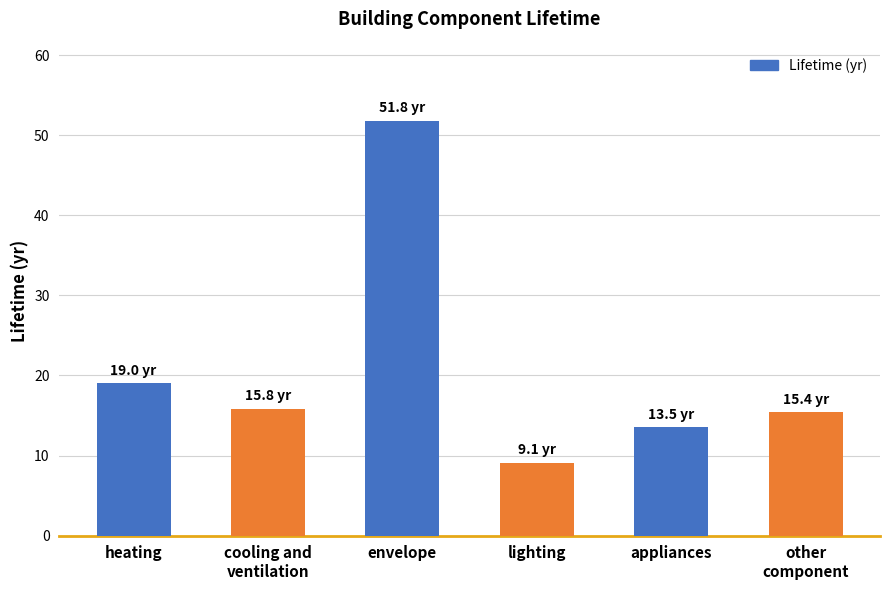

Reading left to right, extract all data points from this chart.

heating=19.0	cooling and
ventilation=15.8	envelope=51.8	lighting=9.1	appliances=13.5	other
component=15.4